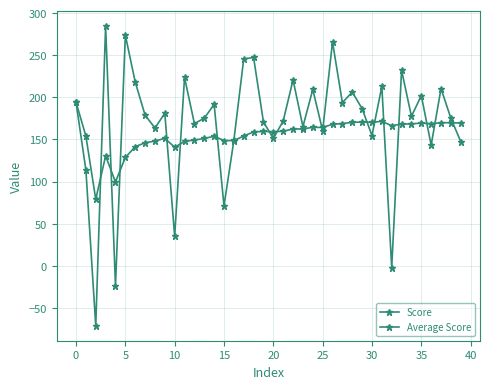

Which series has the widest spread of values?

Score